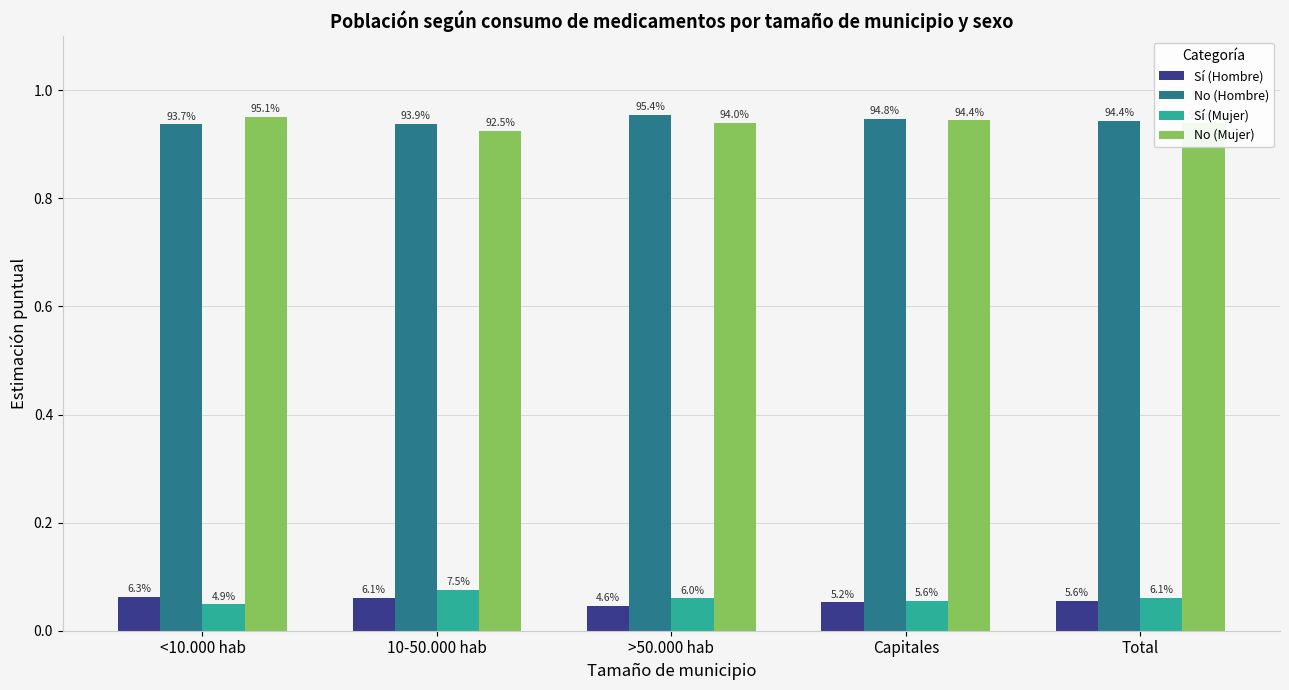

What are all the series names shown in the legend?

Sí (Hombre), No (Hombre), Sí (Mujer), No (Mujer)